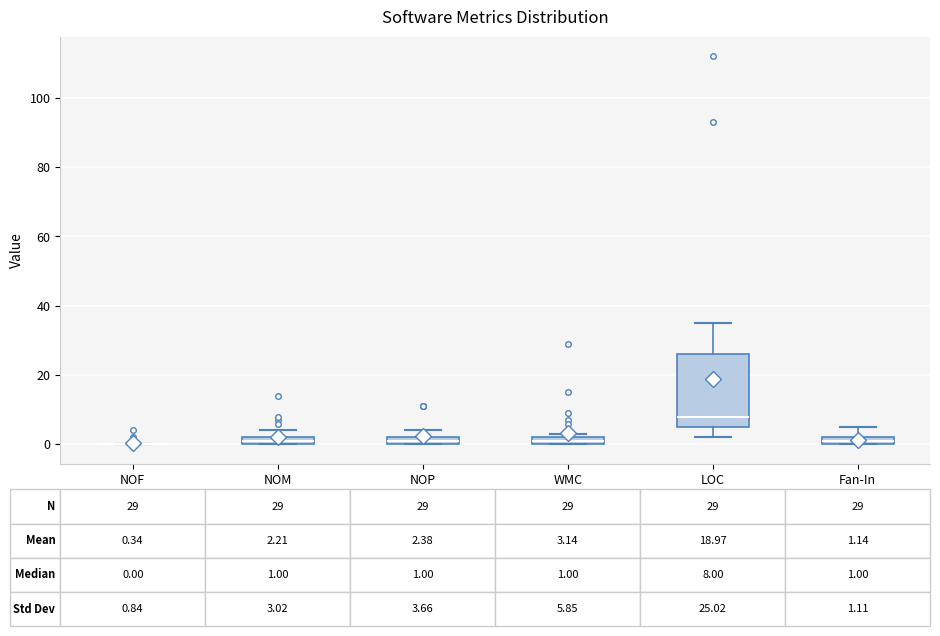

Which box is the tallest, from its lower edge to its upper edge?

LOC